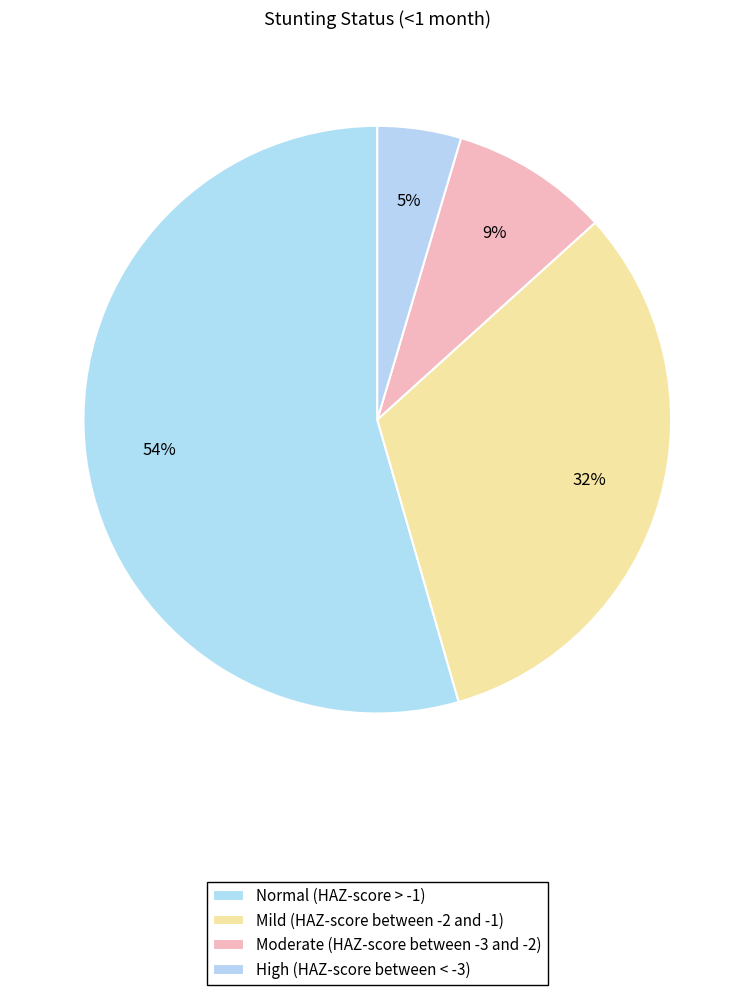

Rank the categories by value from lowest to highest.

High (HAZ-score between < -3), Moderate (HAZ-score between -3 and -2), Mild (HAZ-score between -2 and -1), Normal (HAZ-score > -1)